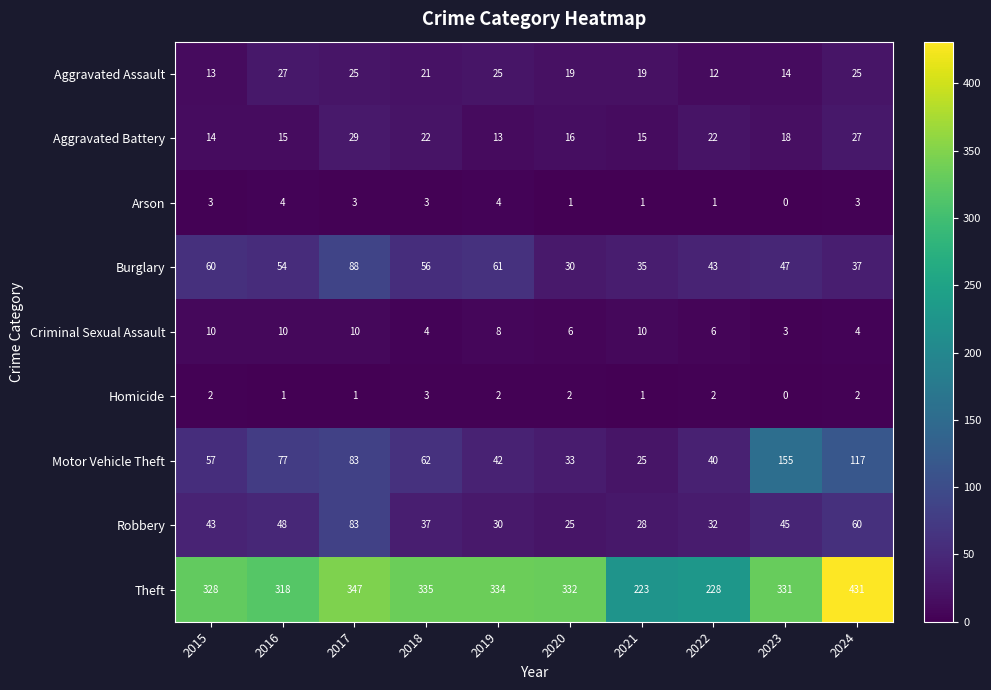

What is the difference between the maximum and minimum values in the Homicide series?

3